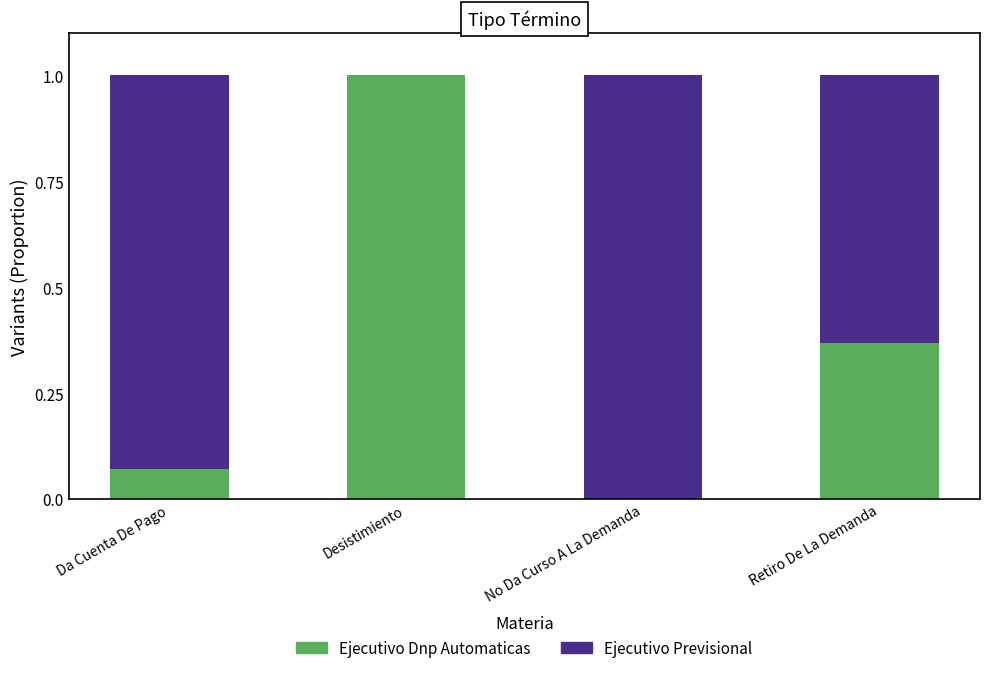

The value of Ejecutivo Dnp Automaticas at Retiro De La Demanda is 0.5. True or false?

False